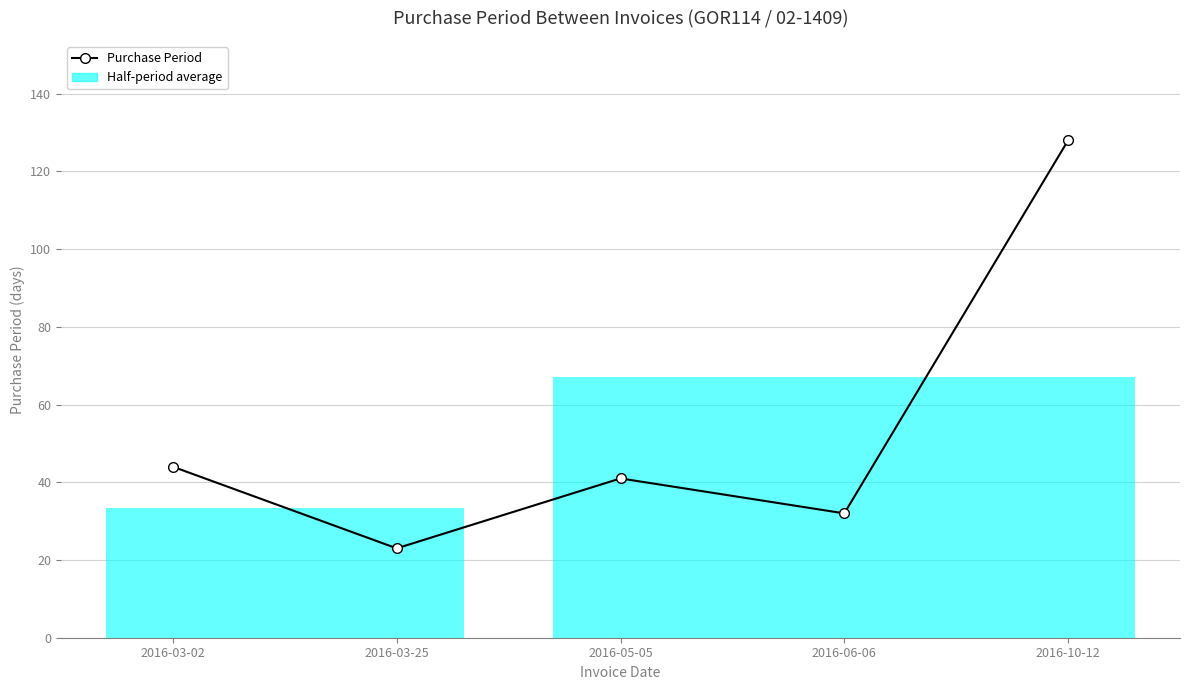

What position from the right is 2016-05-05?

3